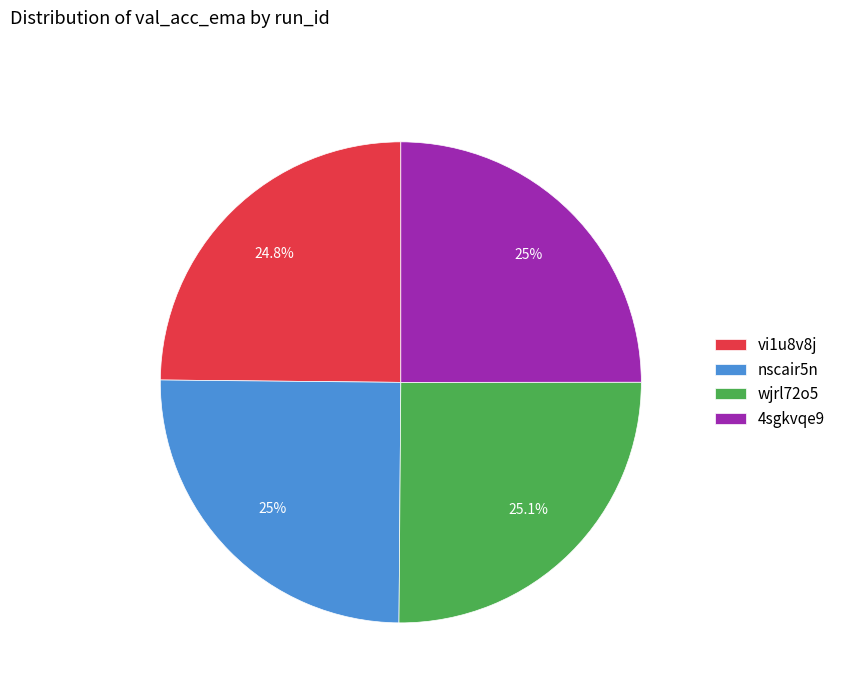

To the nearest percent, what percentage of the pie is 4sgkvqe9?

25%